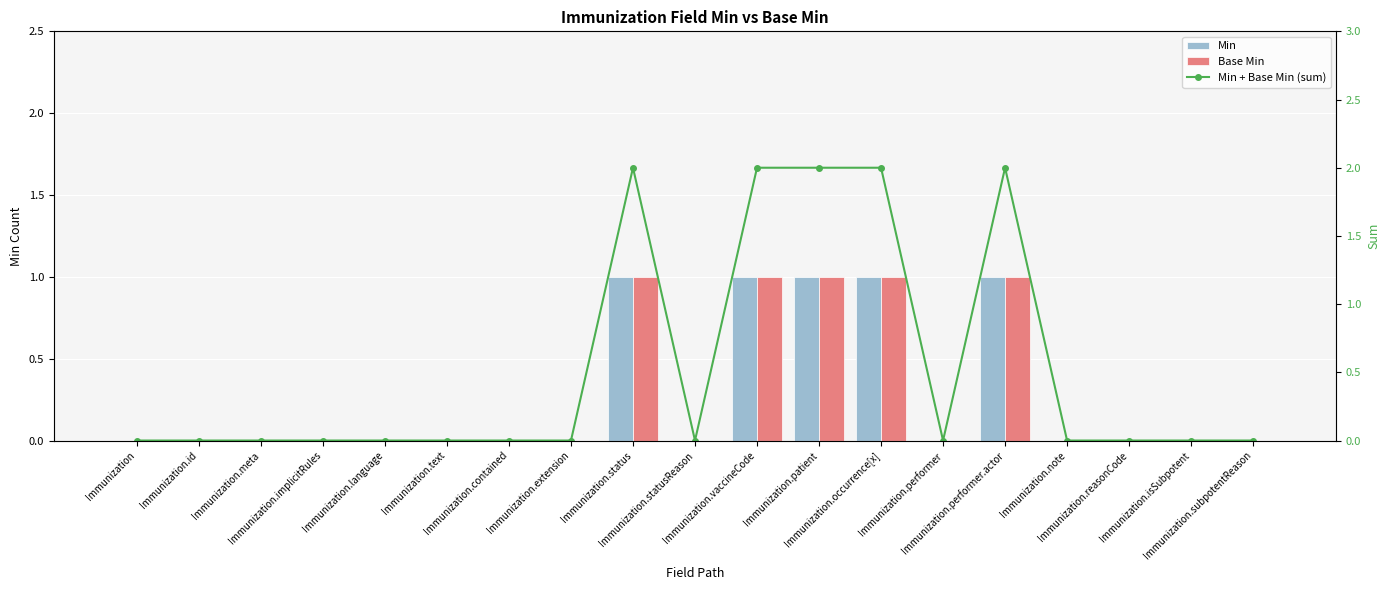

How many categories are shown in the chart?

19